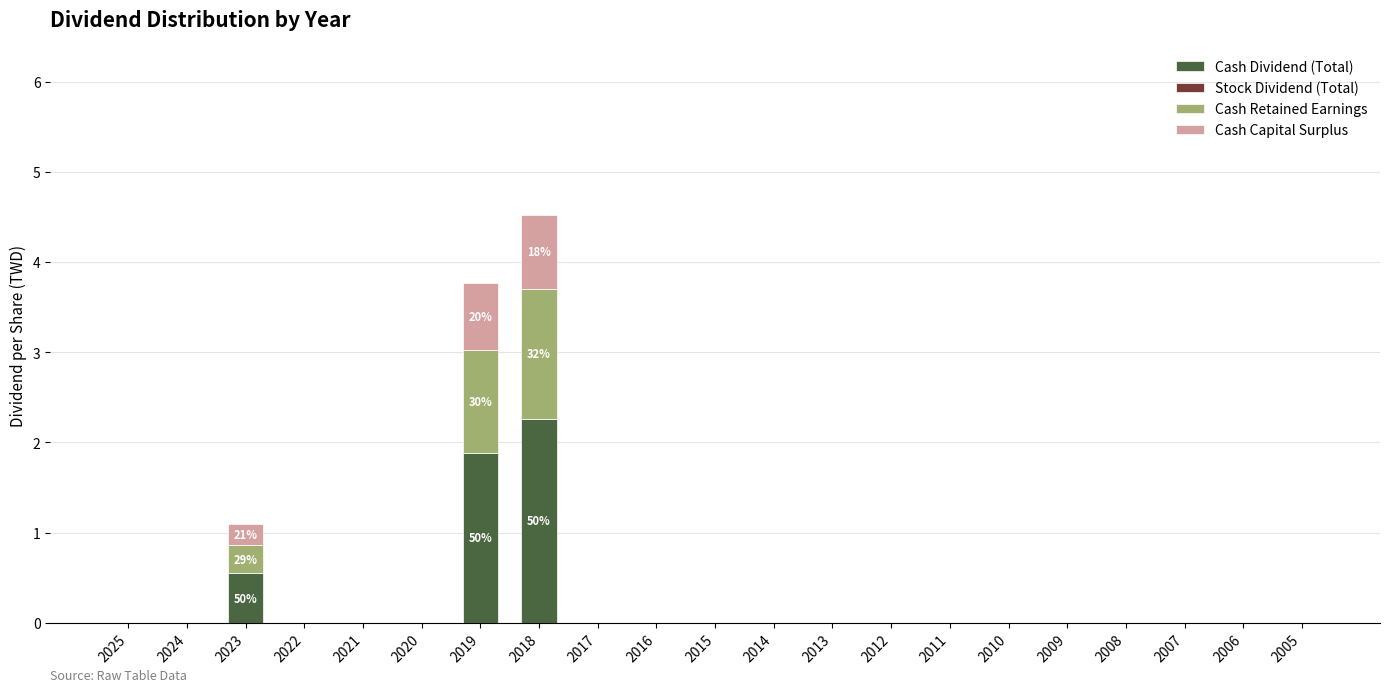

The Cash Dividend (Total) series shows 0.0 at 2017. True or false?

True